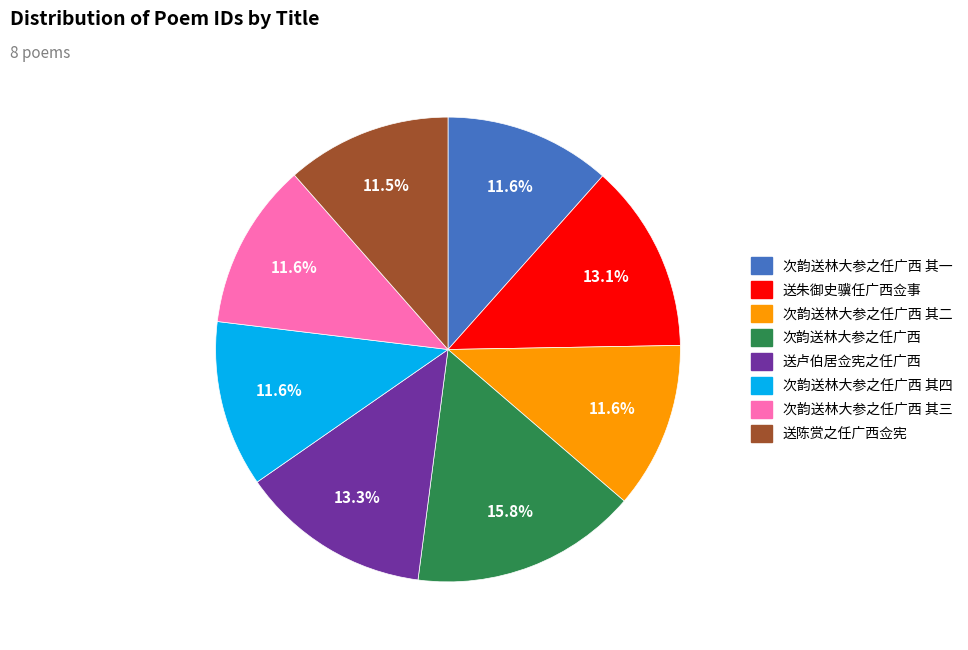

Count the number of slices in the pie.

8